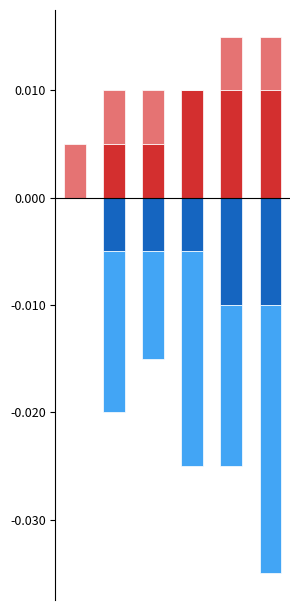

Which has a higher value, 2 or 1?

2